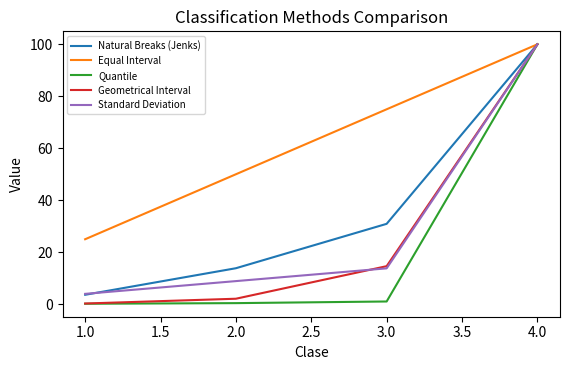

What is the minimum value for Equal Interval?

25.0